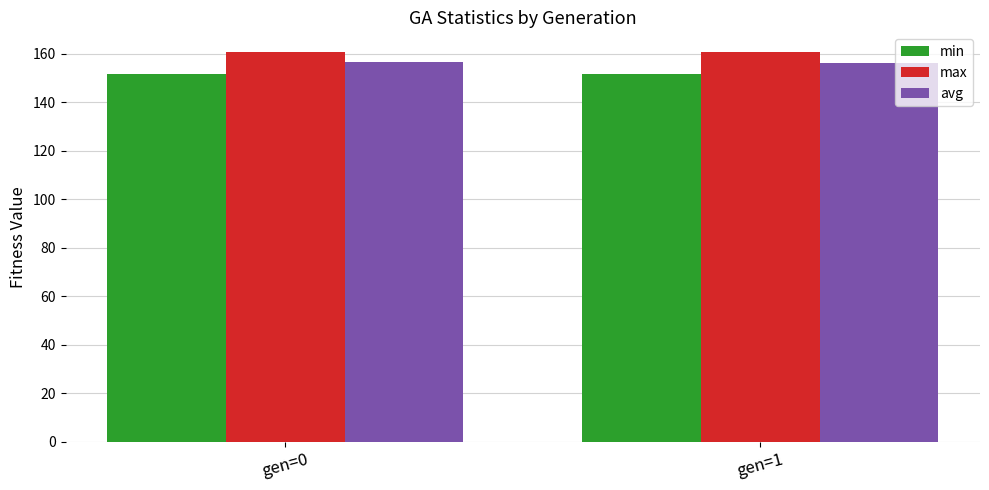

What is the sum of all min values?

303.4